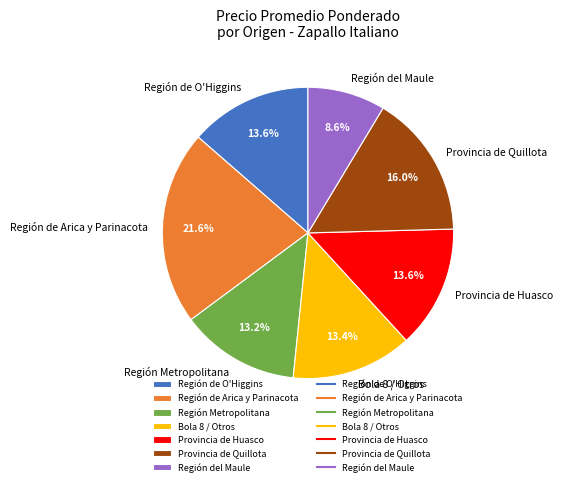

Which has a higher value, Provincia de Quillota or Región de Arica y Parinacota?

Región de Arica y Parinacota